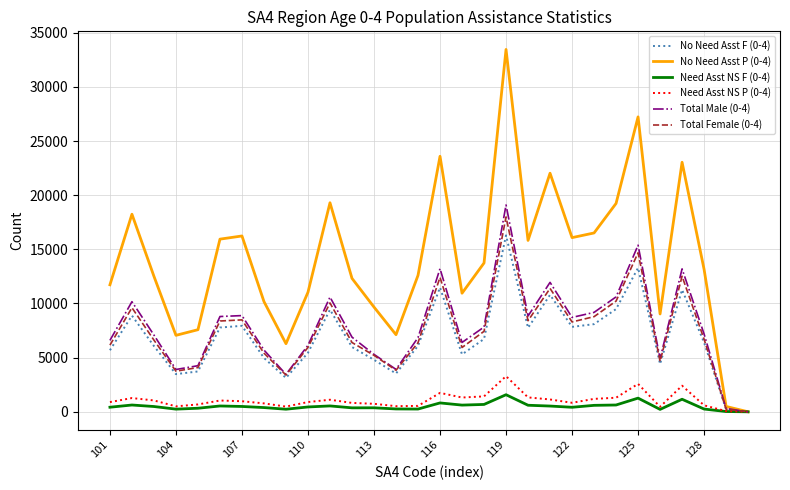

Which series has the largest total across all categories?

No Need Asst P (0-4)